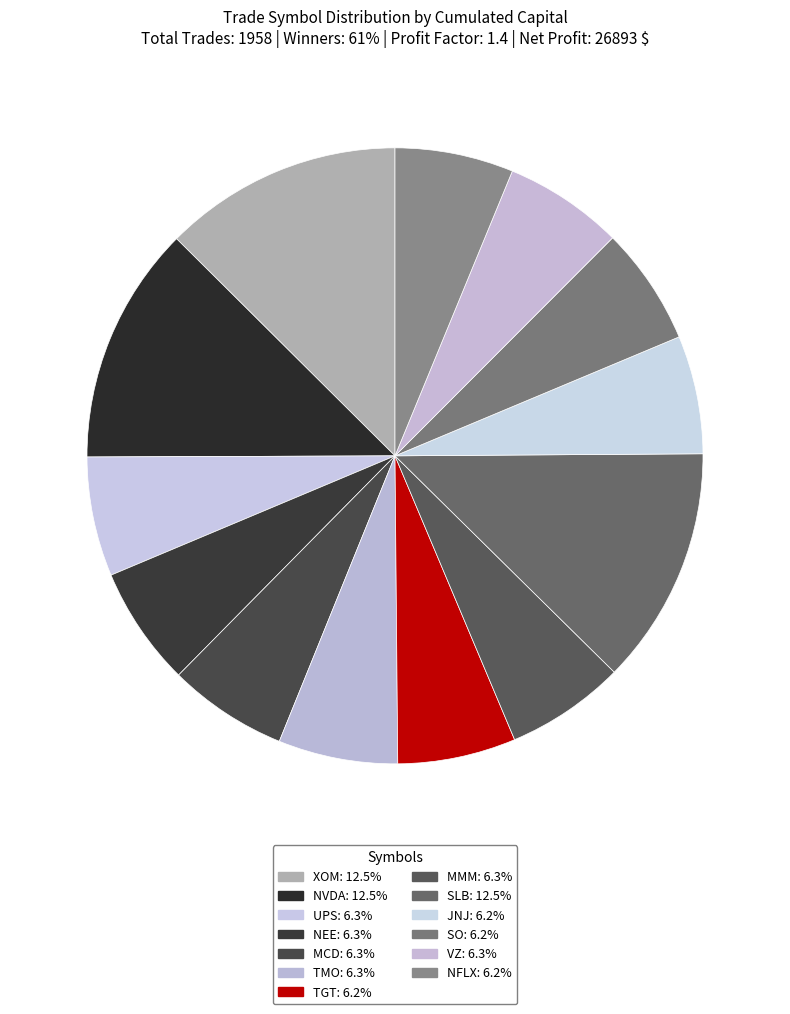

Count the number of slices in the pie.

13